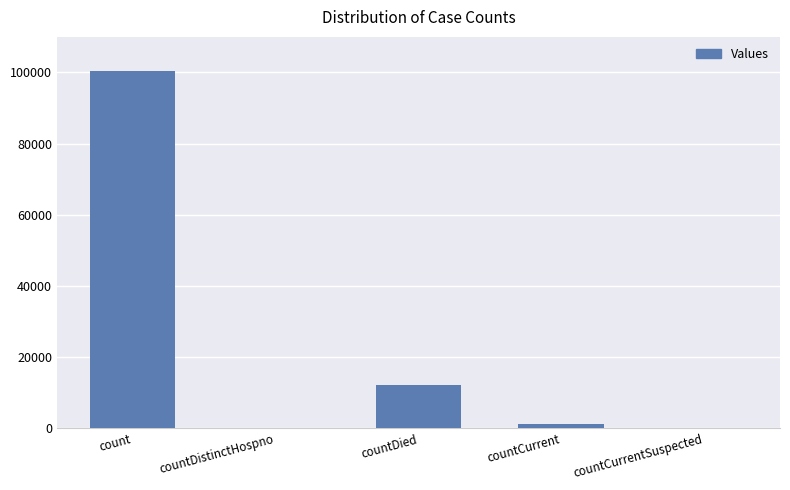

Is it true that the value at countDistinctHospno is 0?

True